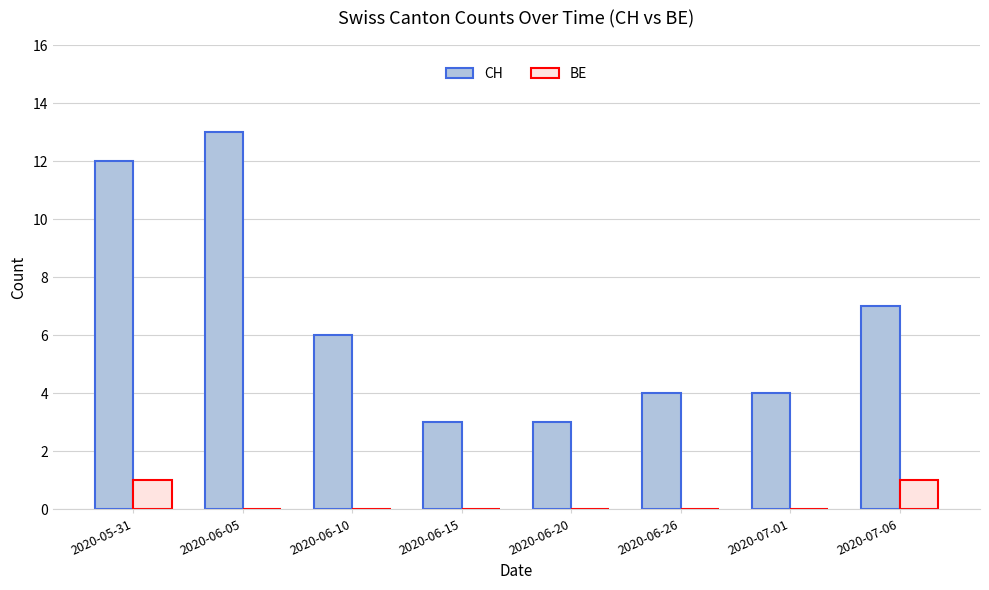

What are all the series names shown in the legend?

CH, BE